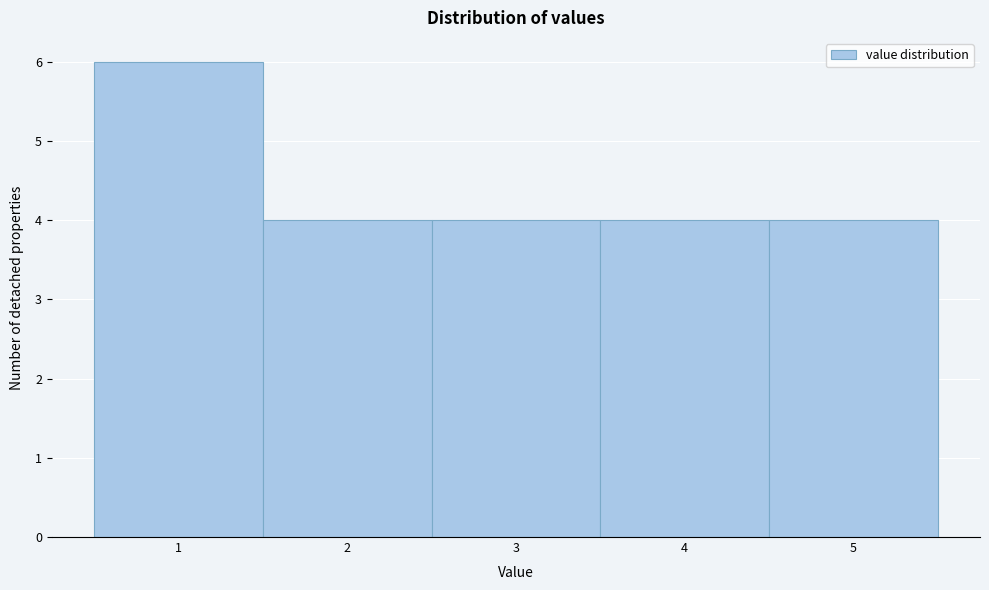

How tall is the bar that spans 3.5 to 4.5 on the x-axis? The values are not printed on the chart, so give them approximately, as read against the axis.

4